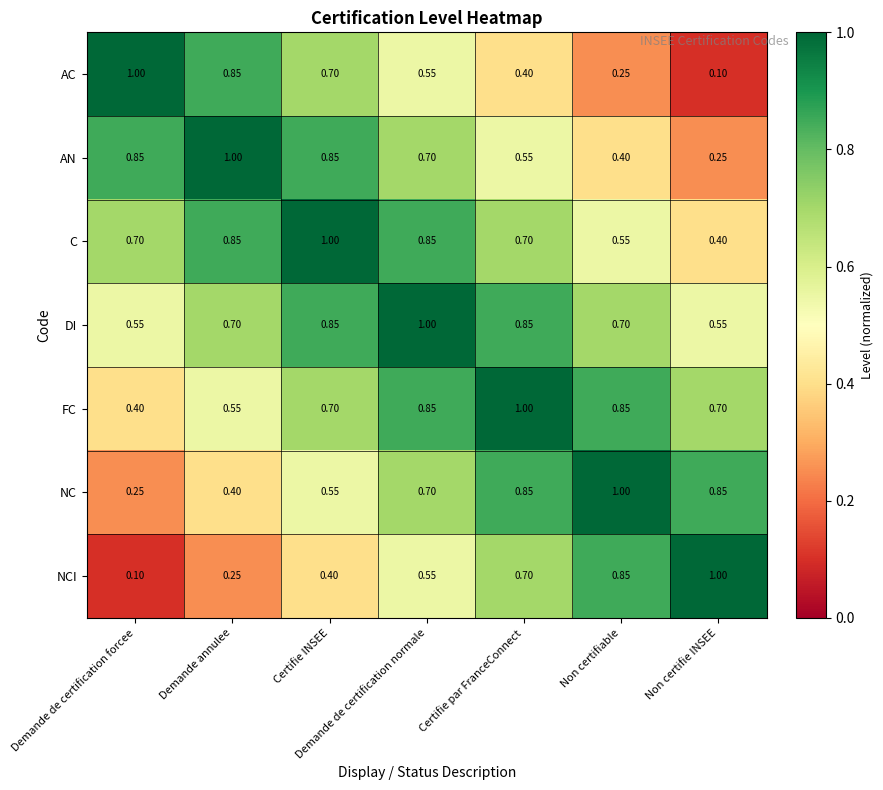

Which category has the lowest value in the FC series?

Demande de certification forcee